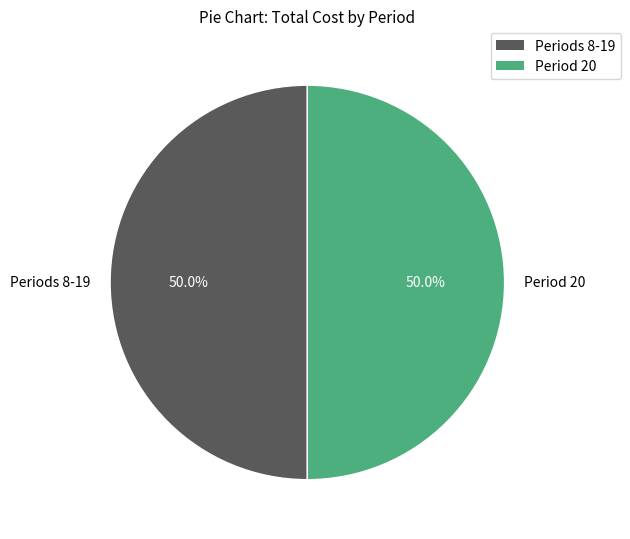

What is the ratio of the value at Periods 8-19 to the value at Period 20?

1.0